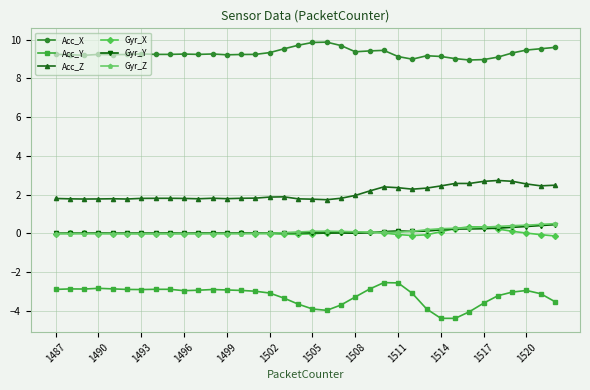

Count the number of categories in the chart.

36